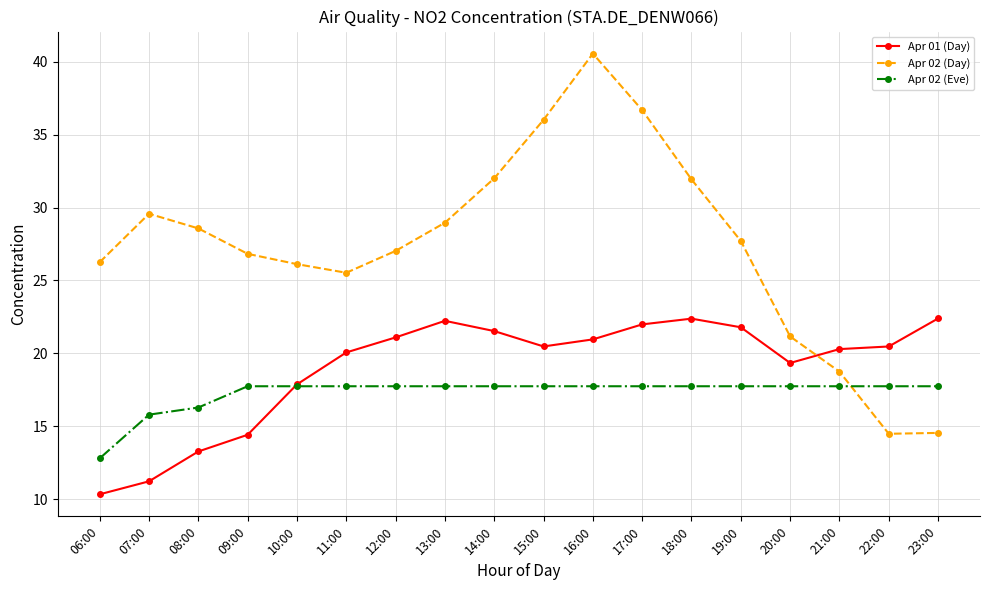

Does the chart have visible grid lines?

Yes